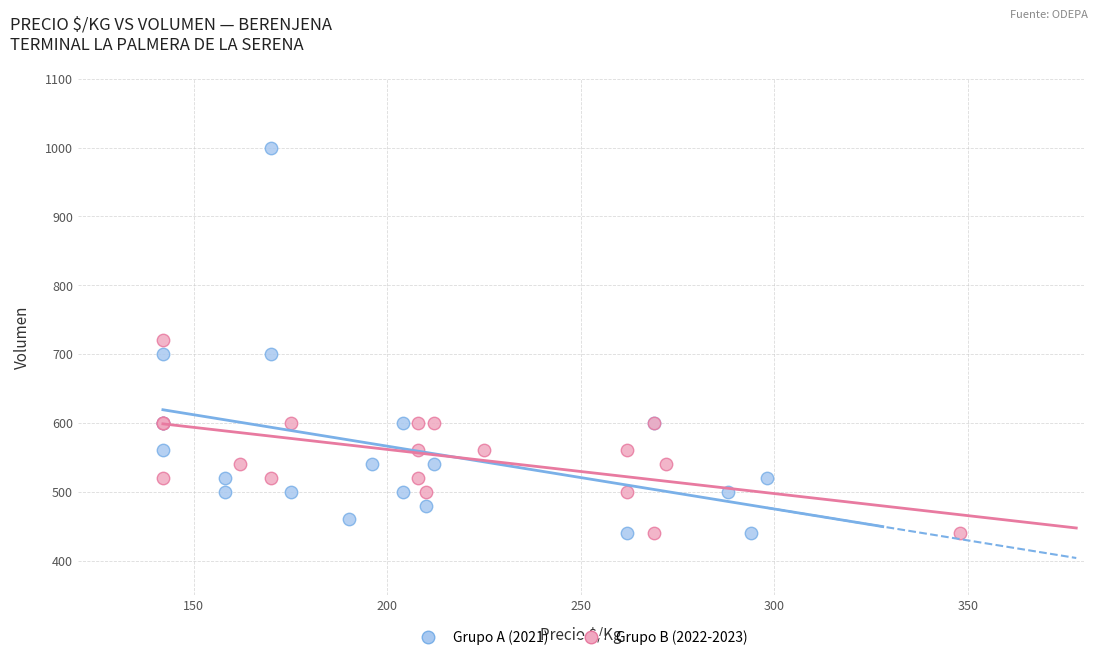

What are all the series names shown in the legend?

Grupo A (2021), Grupo B (2022-2023)